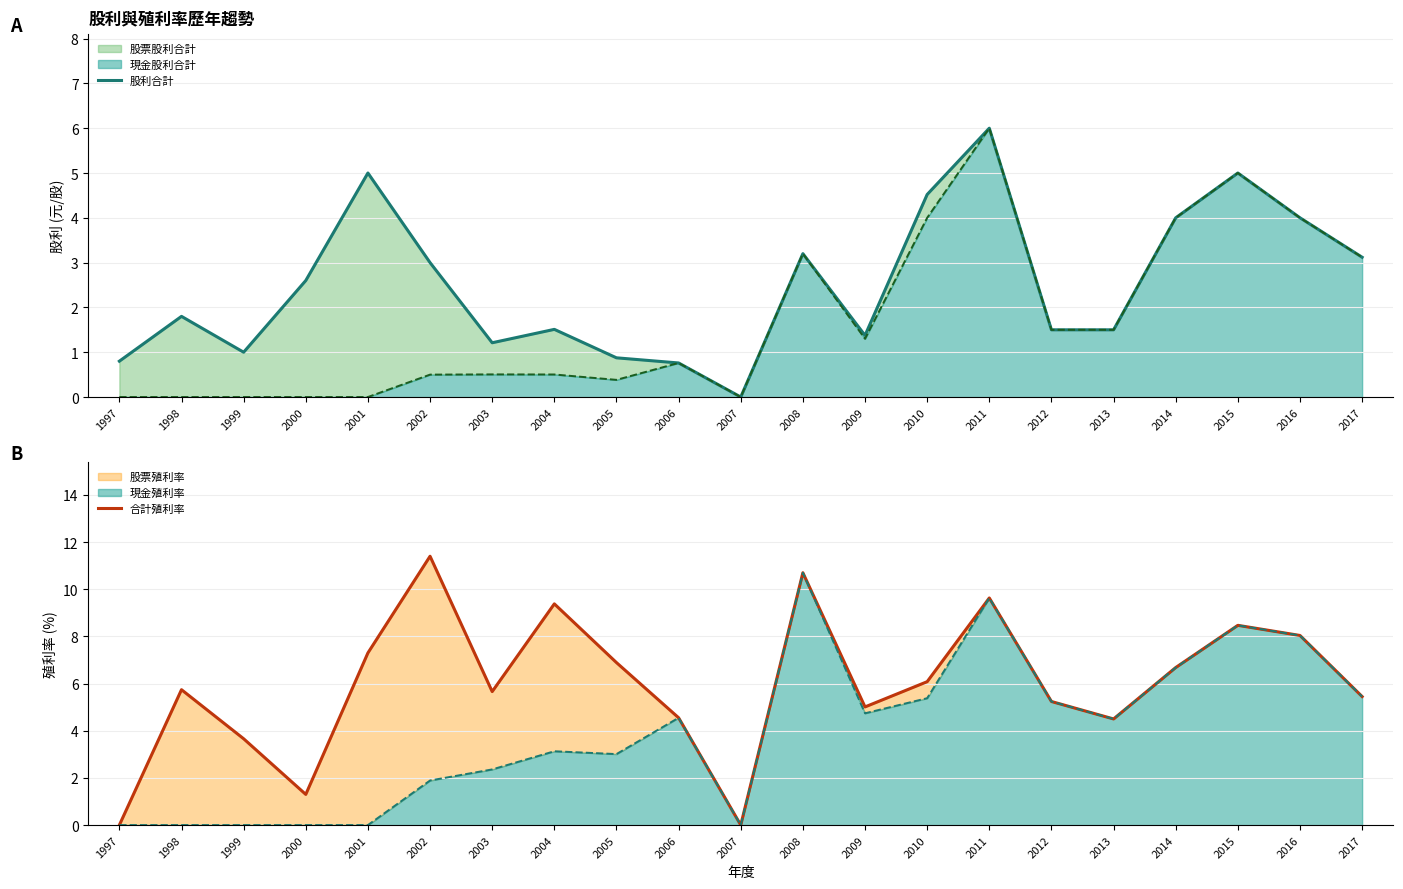

Which series has the widest spread of values?

合計殖利率